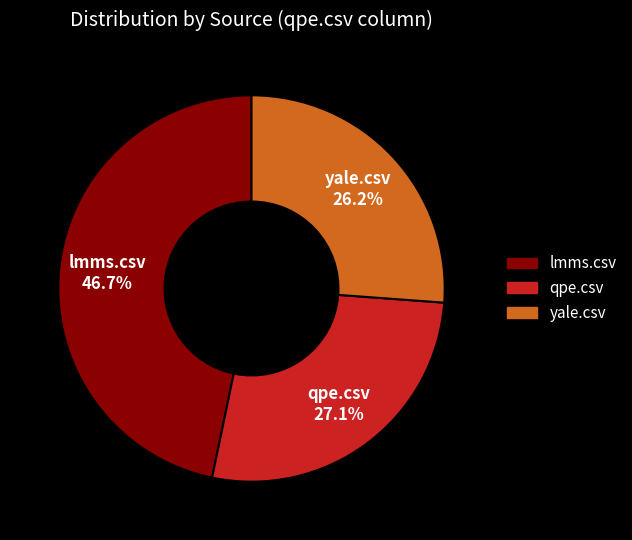

What portion of the pie excludes yale.csv?

73.8%